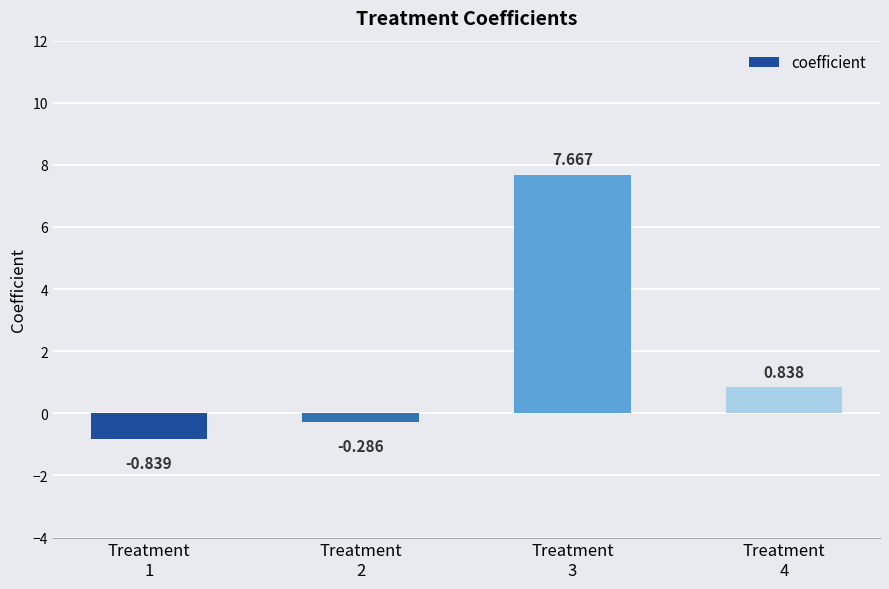

Where does the data first go above 0?

Treatment
3